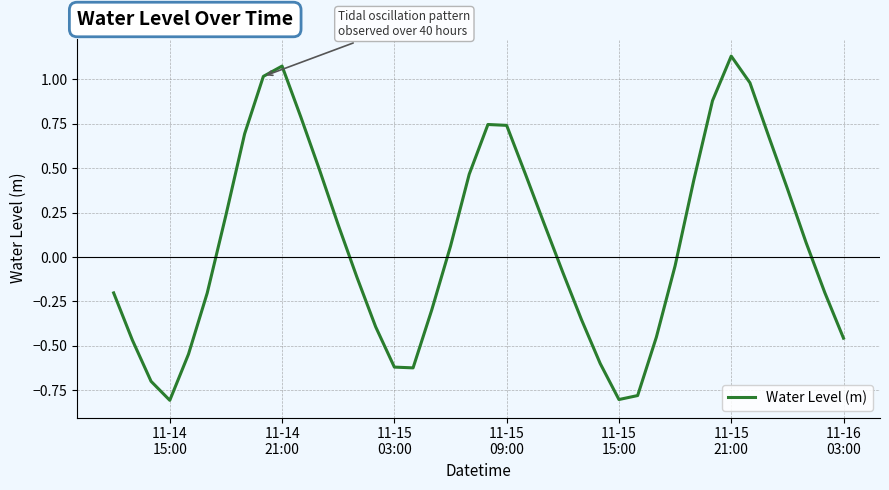

What is the smallest value displayed?

-0.8